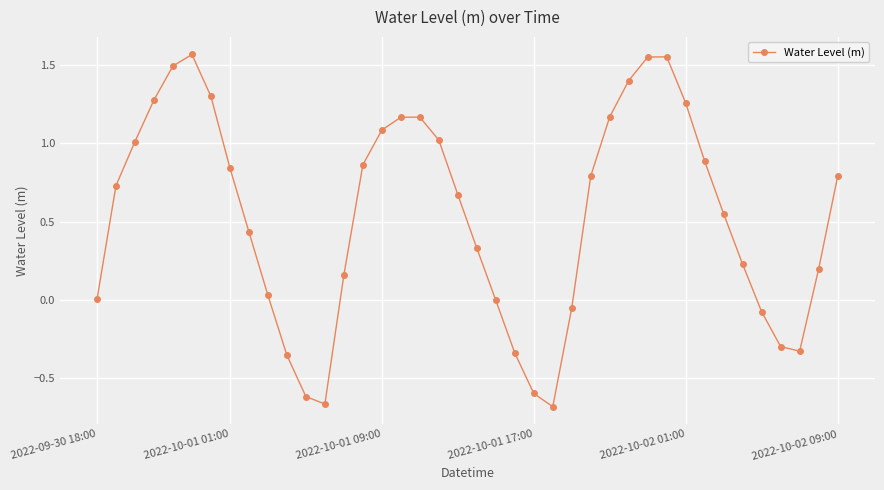

How many categories are shown in the chart?

40